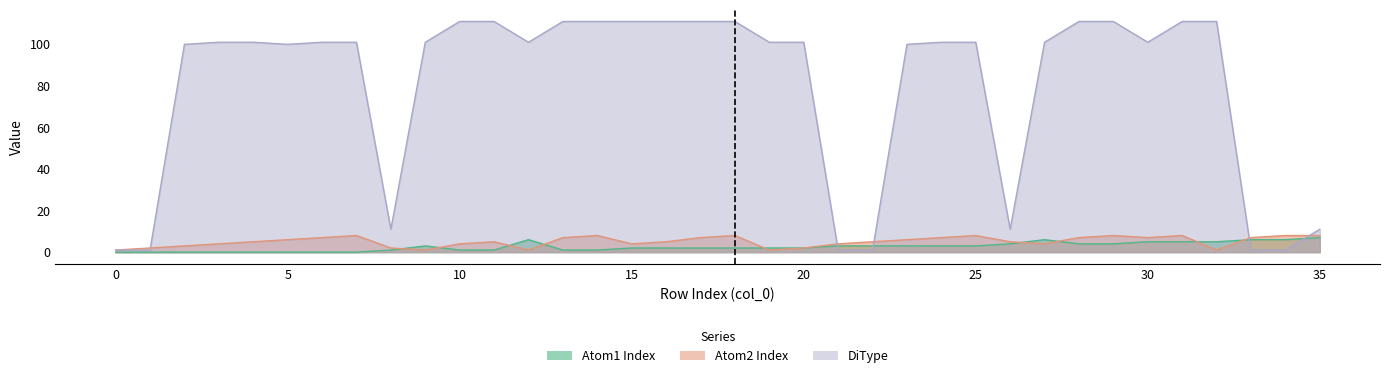

How many interior local valleys does the DiType series have?

5